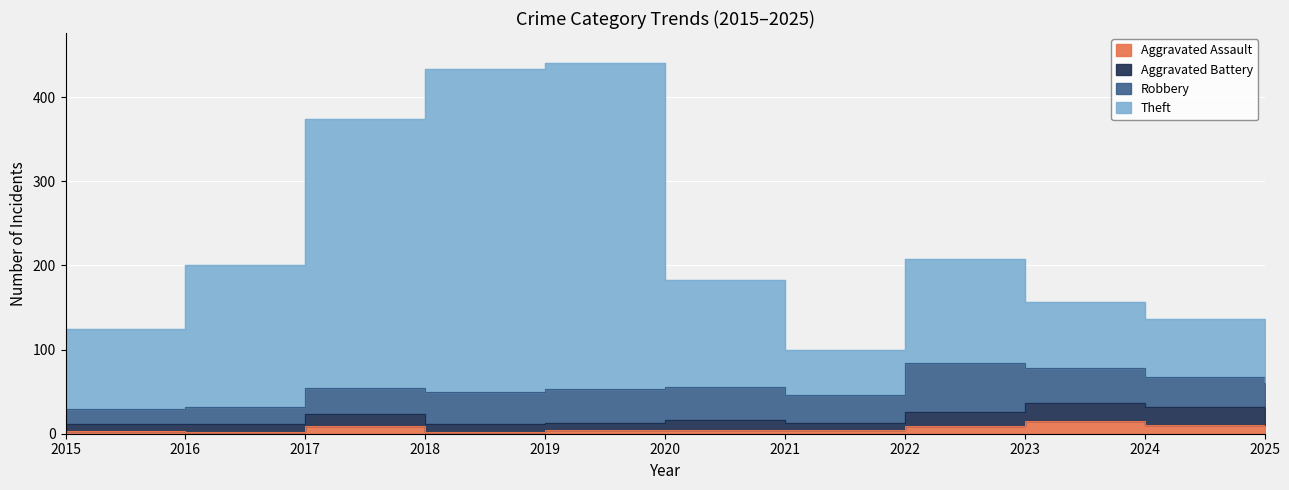

At which label is Theft closest to 270?

2022